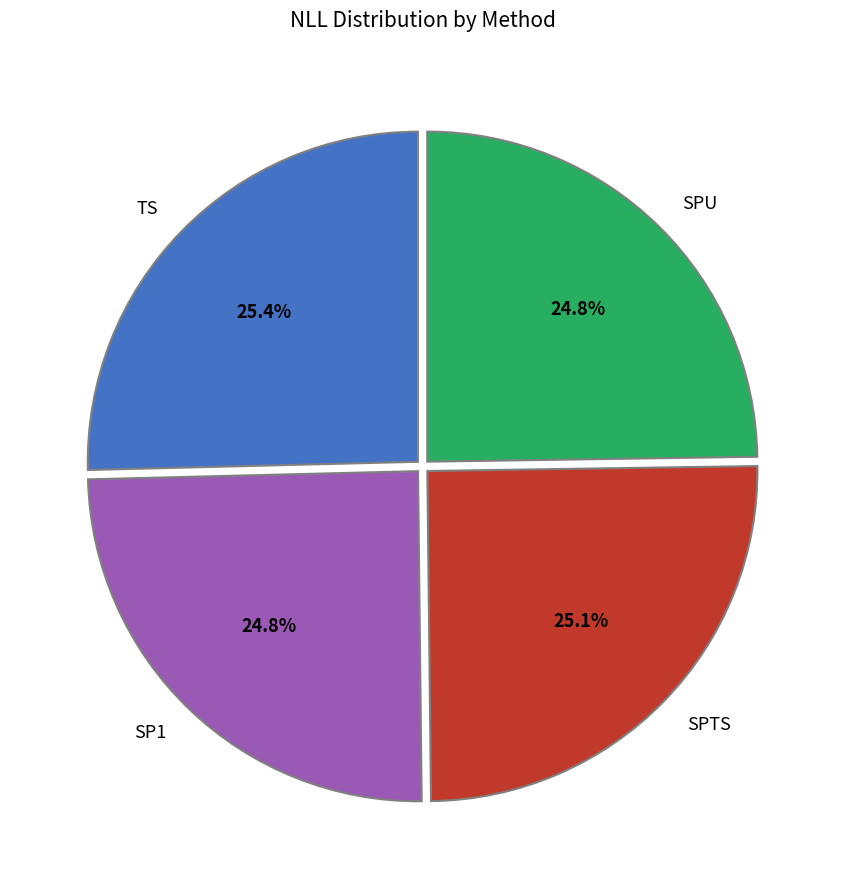

Approximately how many times larger is the value at SPTS compared to SP1?

1.0